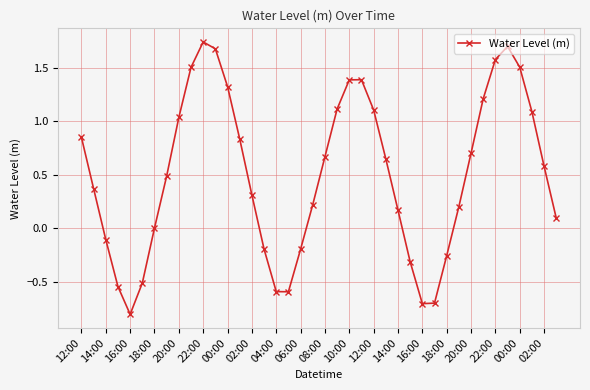

Count the number of categories in the chart.

40